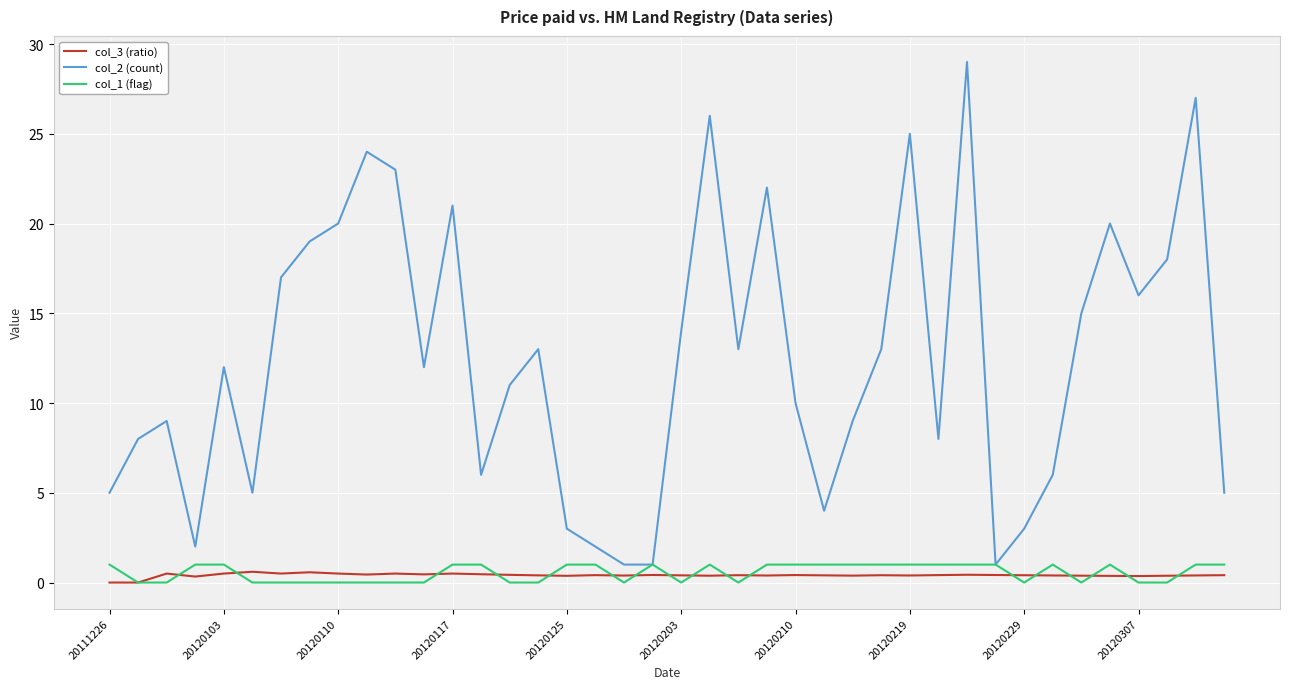

What is the maximum value shown in the chart?

29.0